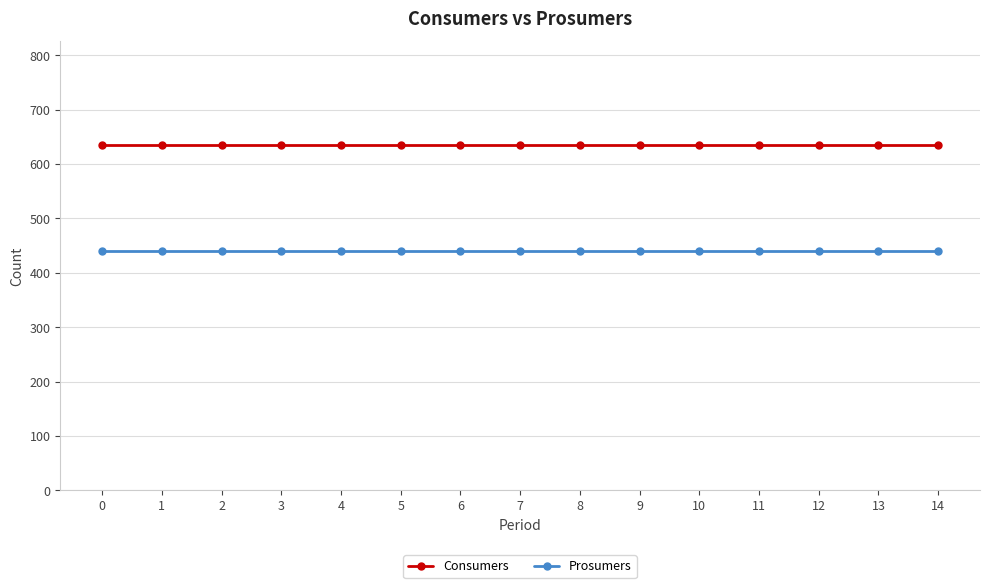

What is the average value of the Prosumers series?

440